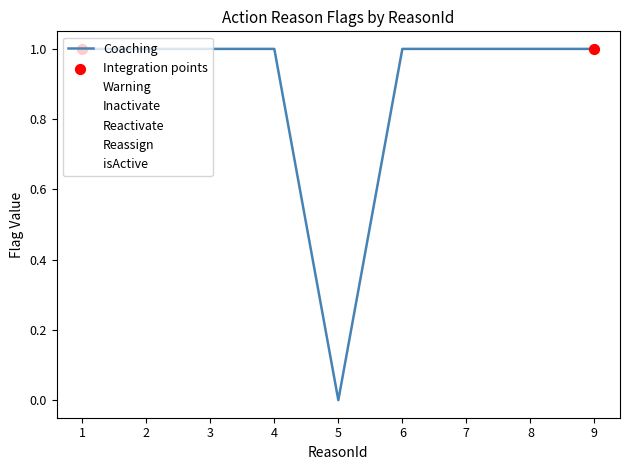

What is the total value across all series at 6?

4